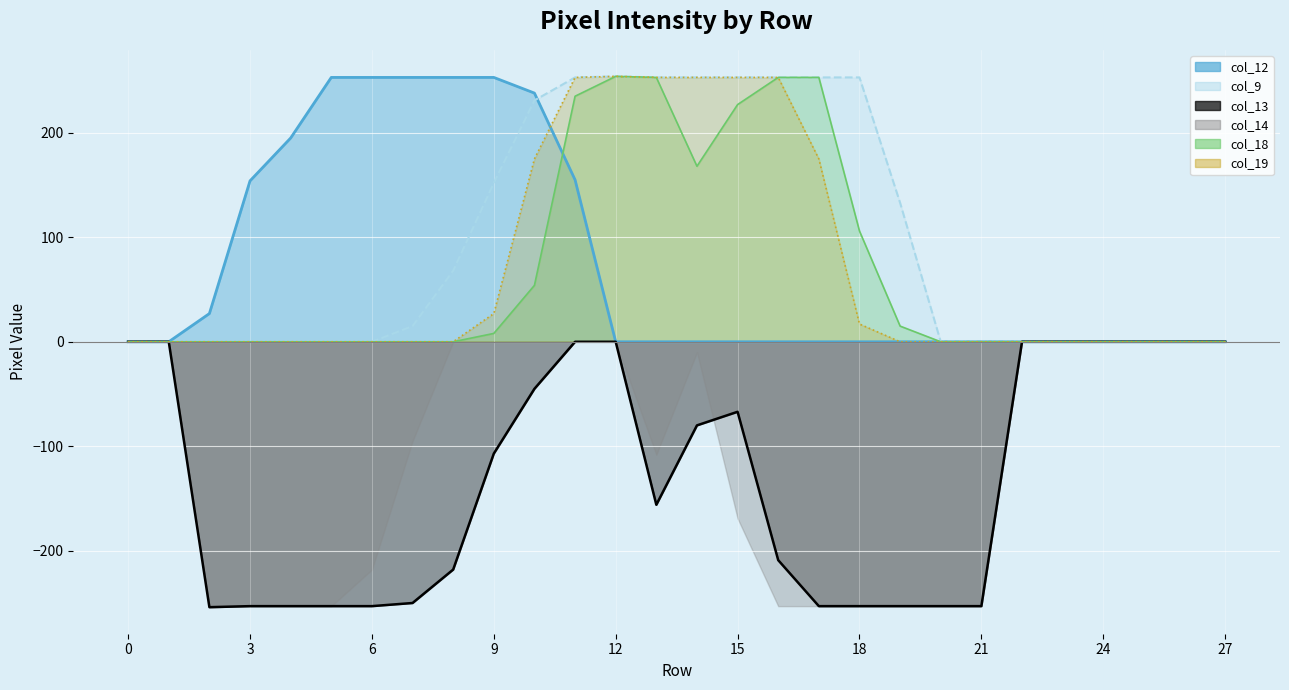

True or false: col_18 line and col_12 line cross at least once.

True